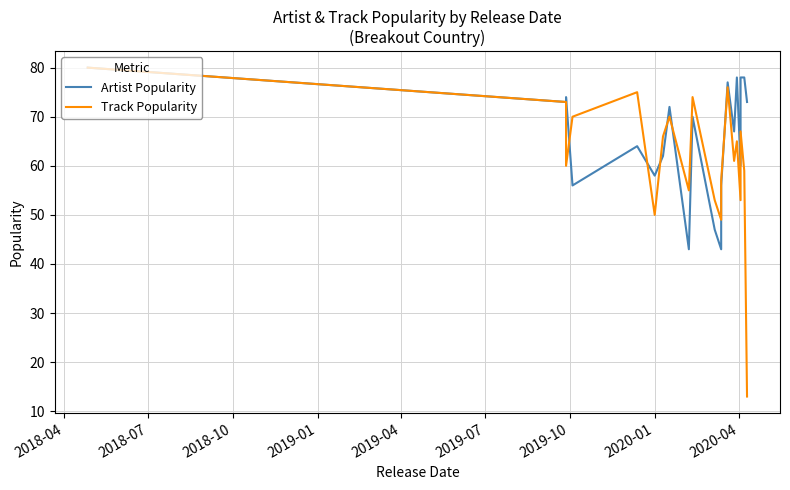

What are all the series names shown in the legend?

Artist Popularity, Track Popularity